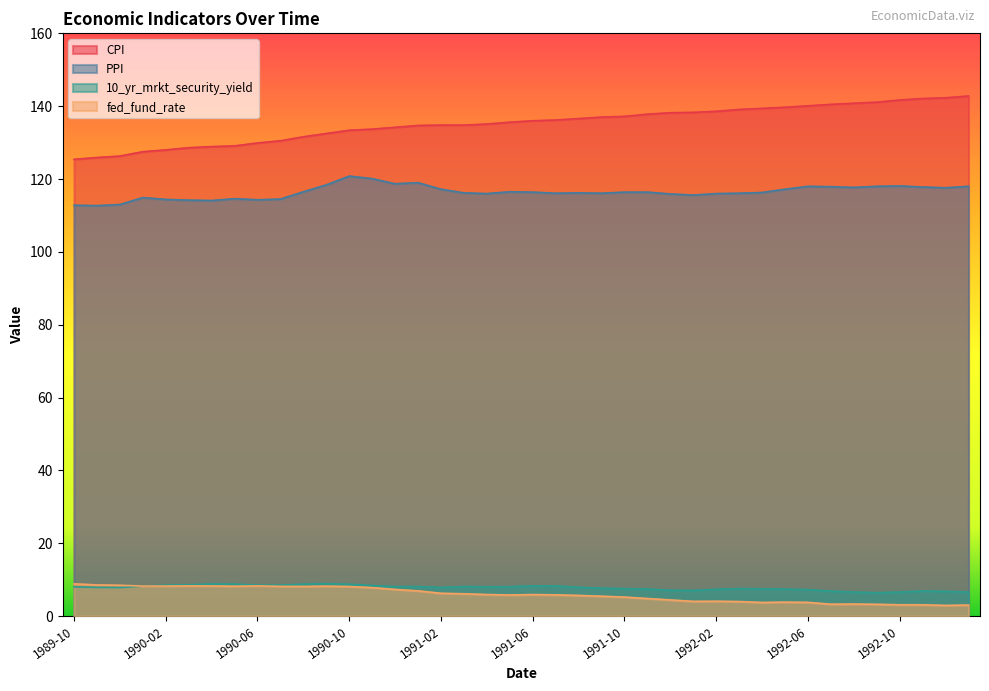

Rank the series by their maximum value, from highest to lowest.

CPI, PPI, 10_yr_mrkt_security_yield, fed_fund_rate